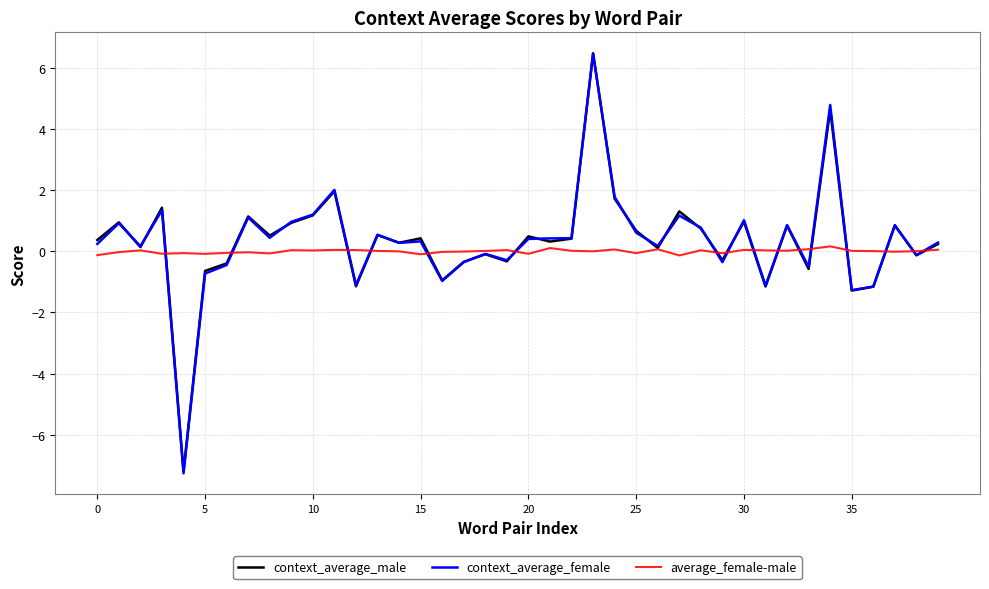

What is the highest value of the context_average_female series?

6.5